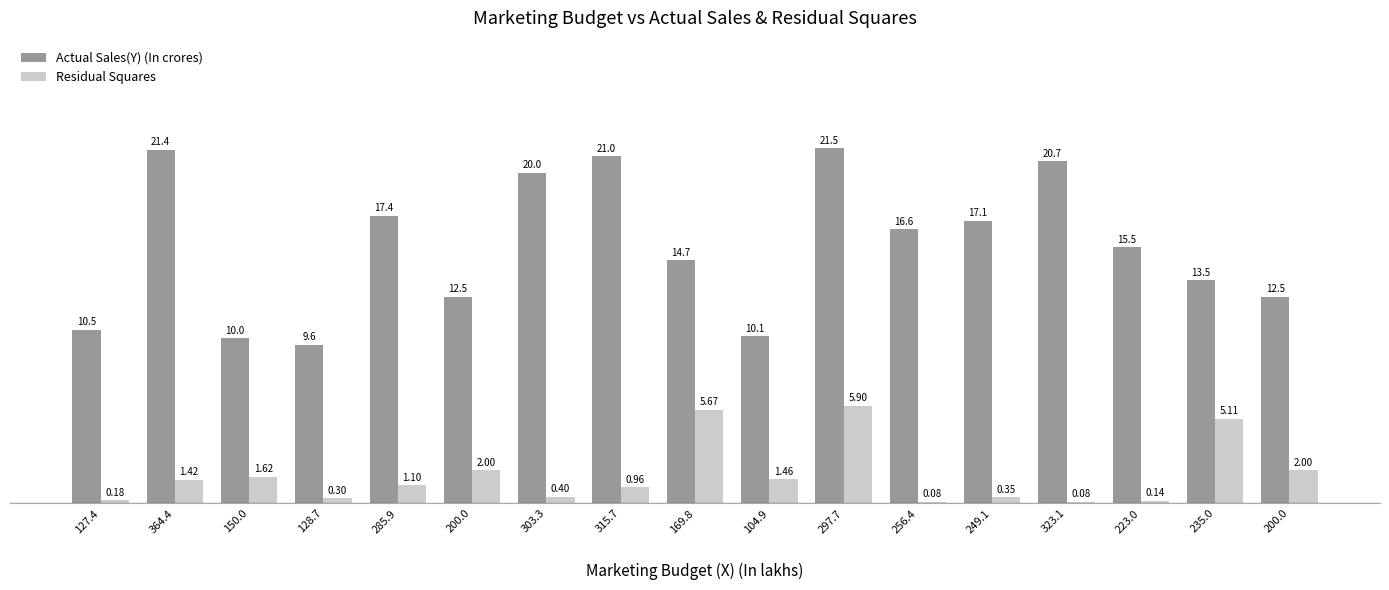

What is the average value of the Residual Squares series?

1.7